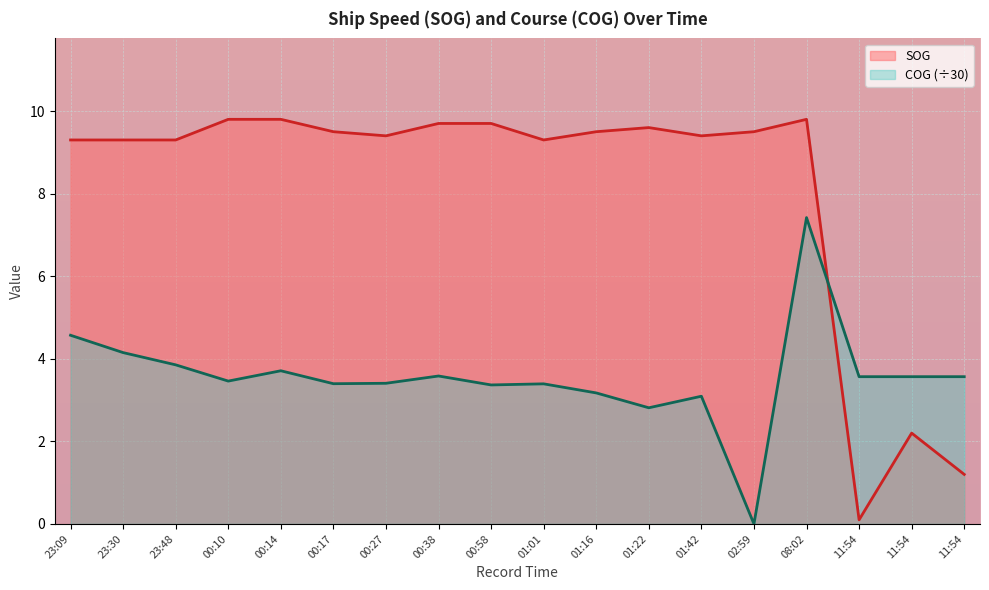

What is the label of the 7th point from the left?

00:27